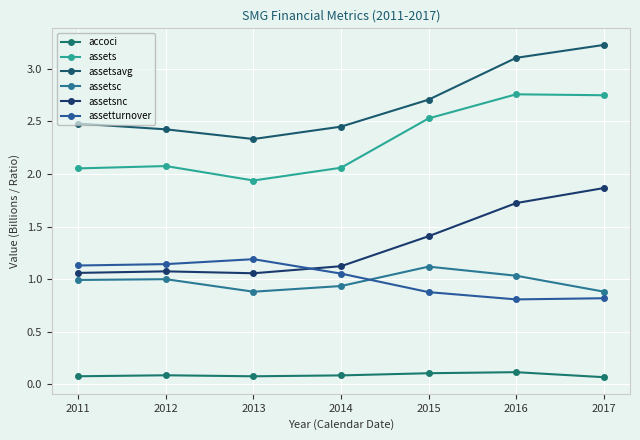

Which series has the largest range (max minus min)?

assetsavg